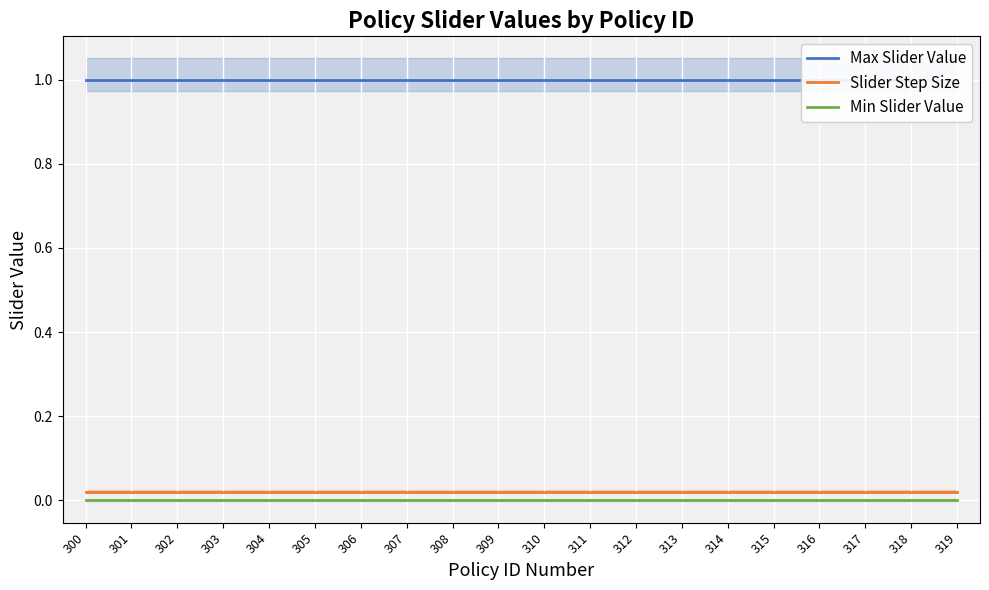

What value does the Max Slider Value series have at 311?

1.0